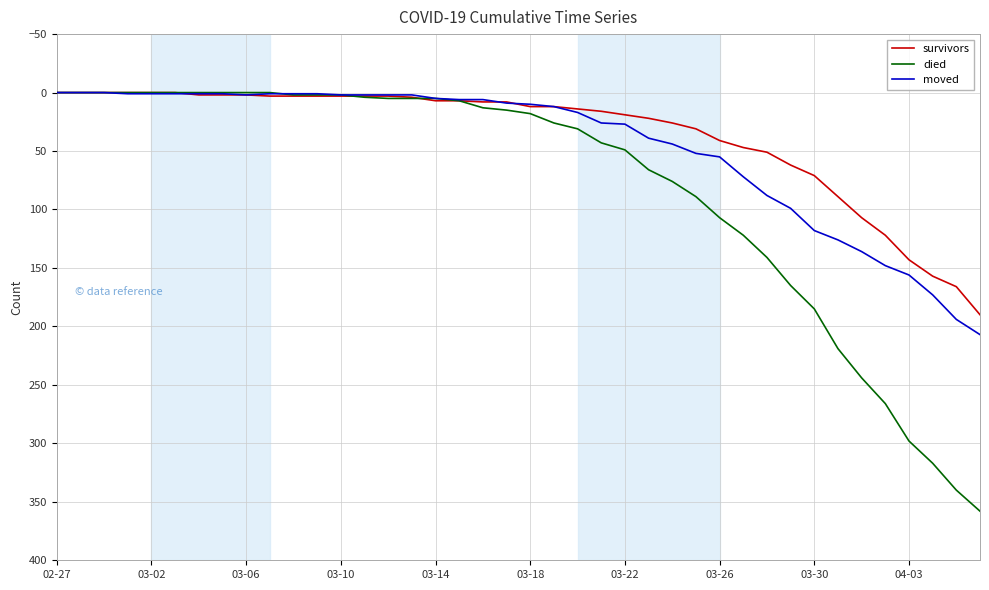

Which series has the largest range (max minus min)?

died